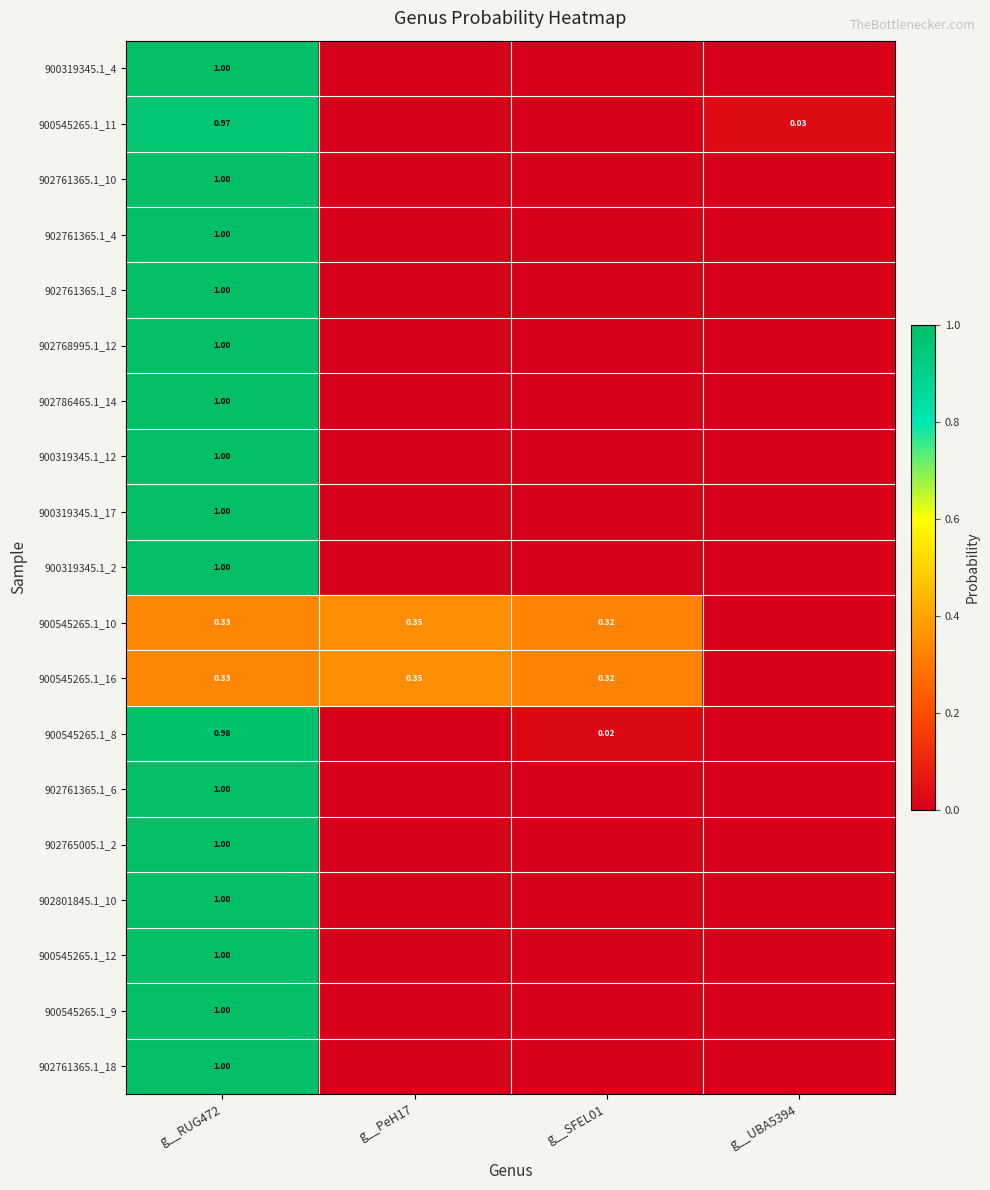

What is the difference between the 900545265.1_9 values at g__RUG472 and g__SFEL01?

1.0